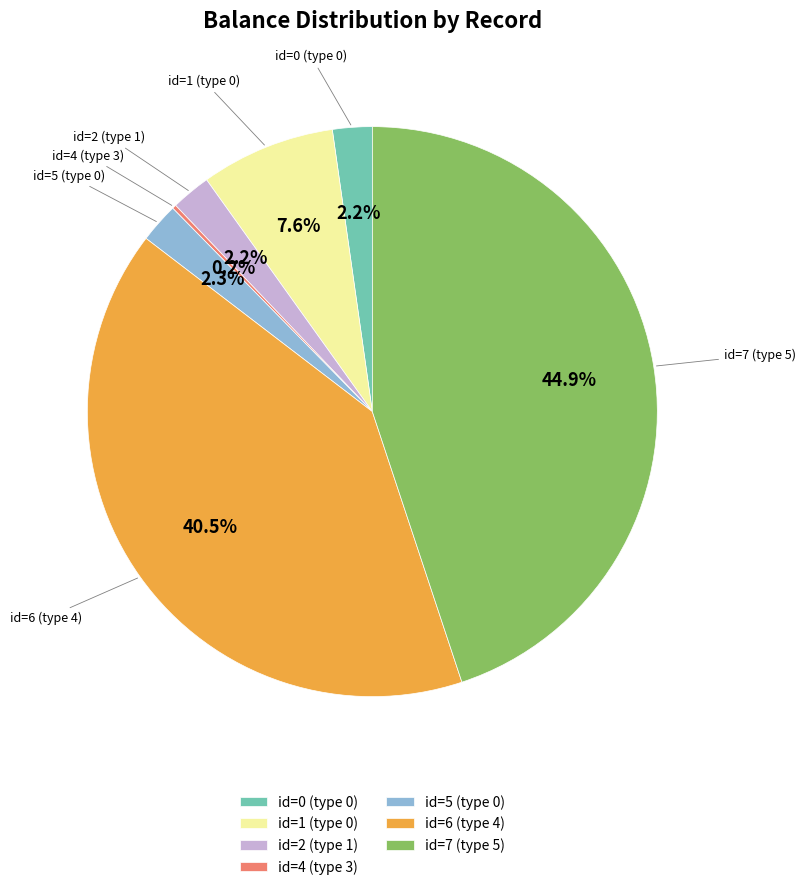

Is there a majority slice in this chart?

No